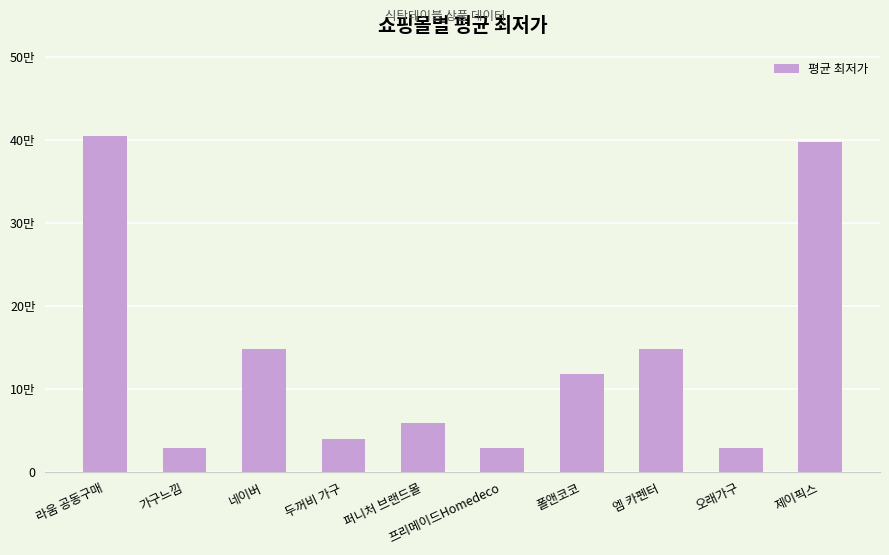

Are the bars horizontal?

No